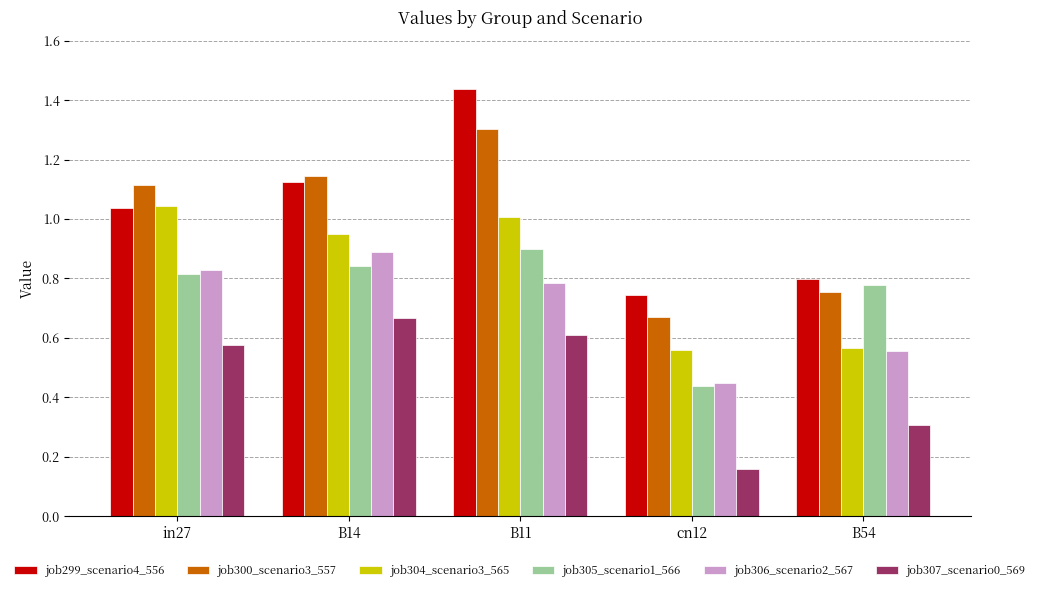

Which label corresponds to the largest value in the chart?

B11